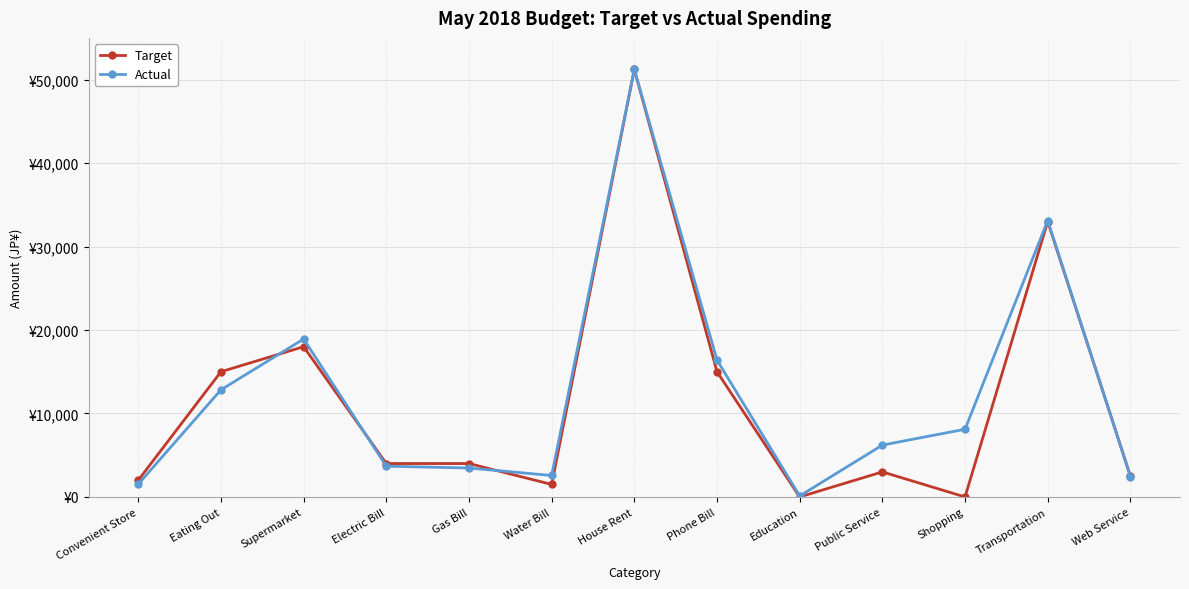

Rank the series by their average value, from highest to lowest.

Actual, Target